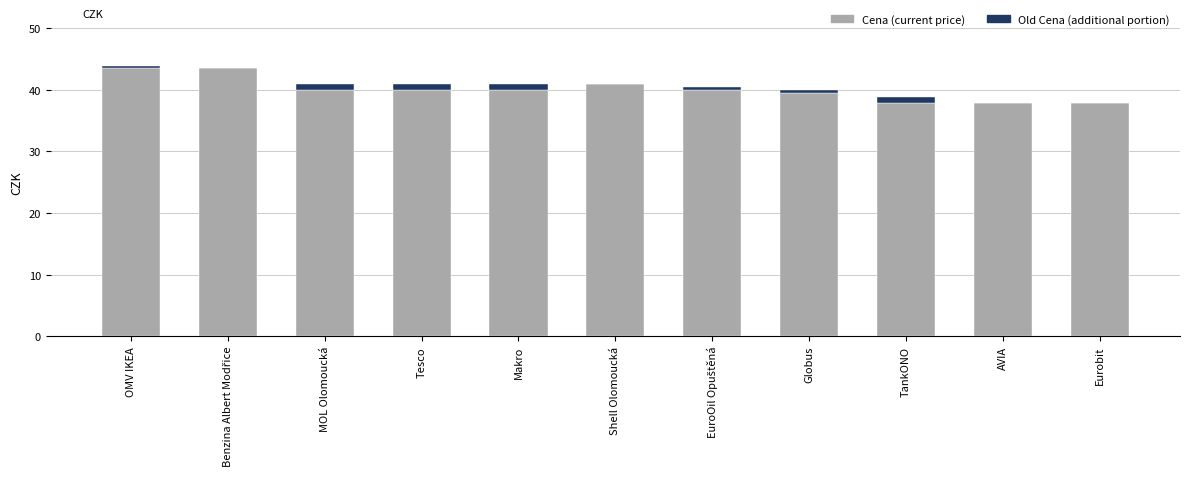

Does the chart contain stacked bars?

Yes